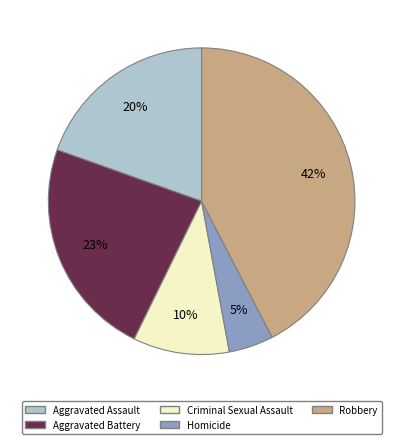

What percentage is the Aggravated Battery slice, to the nearest percent?

23%